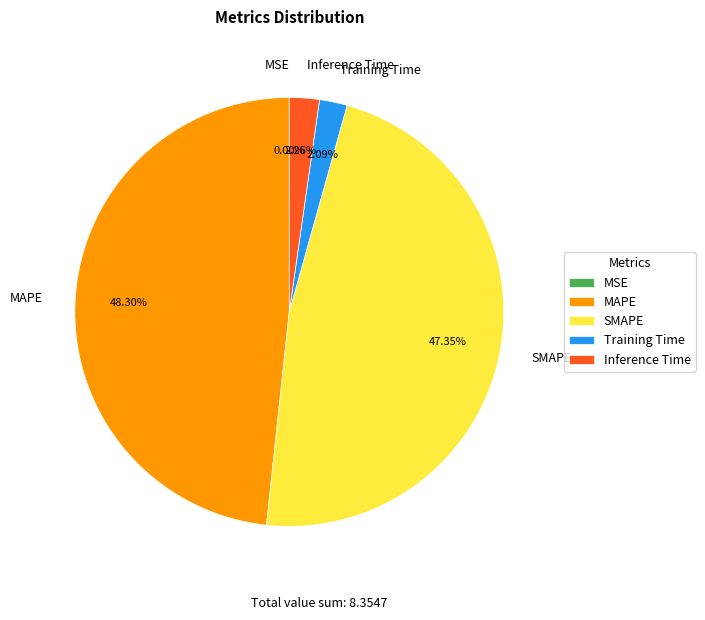

Which slice is the largest?

MAPE